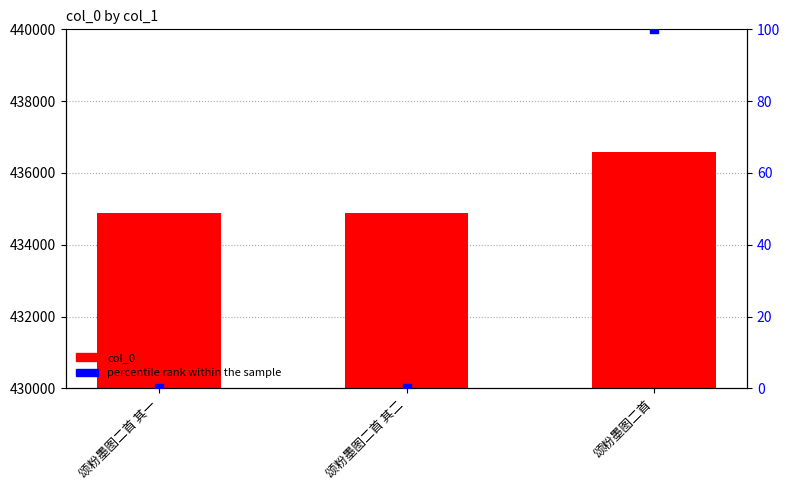

What is the total value across all series at 颂粉墨图二首?

436681.0